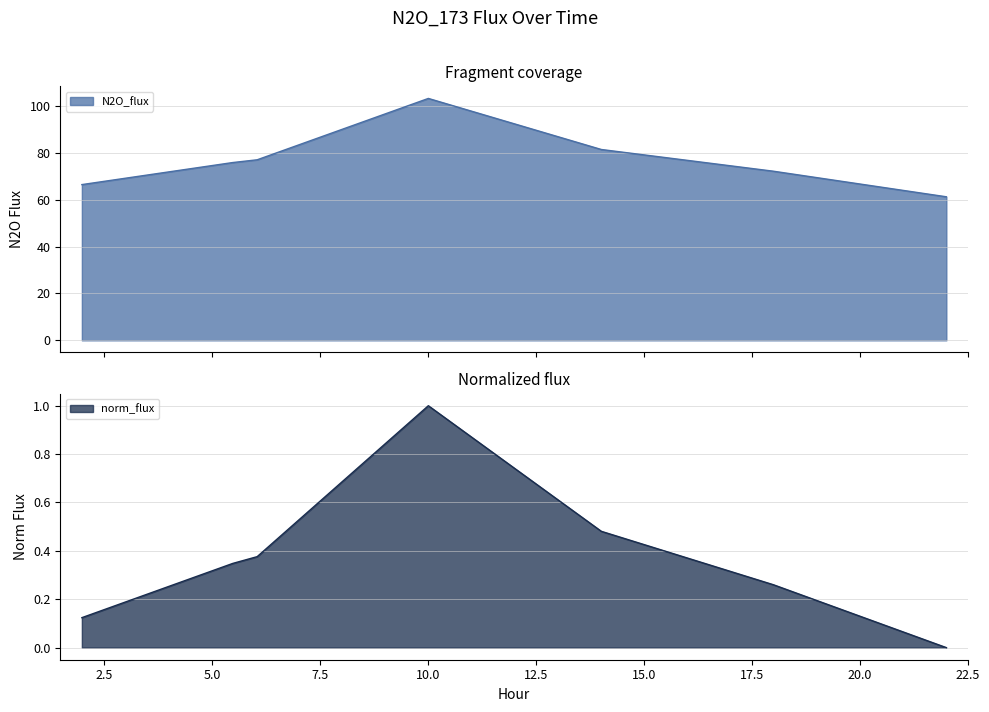

Reading left to right, what are all the values shown in this chart?

N2O_flux: 1.9795=66.5	5.4742=75.9	6.0401=77.1	10.0048=103.2	14.0113=81.5	17.9951=72.2	22.0033=61.3
norm_flux: 1.9795=0.1	5.4742=0.3	6.0401=0.4	10.0048=1.0	14.0113=0.5	17.9951=0.3	22.0033=0.0